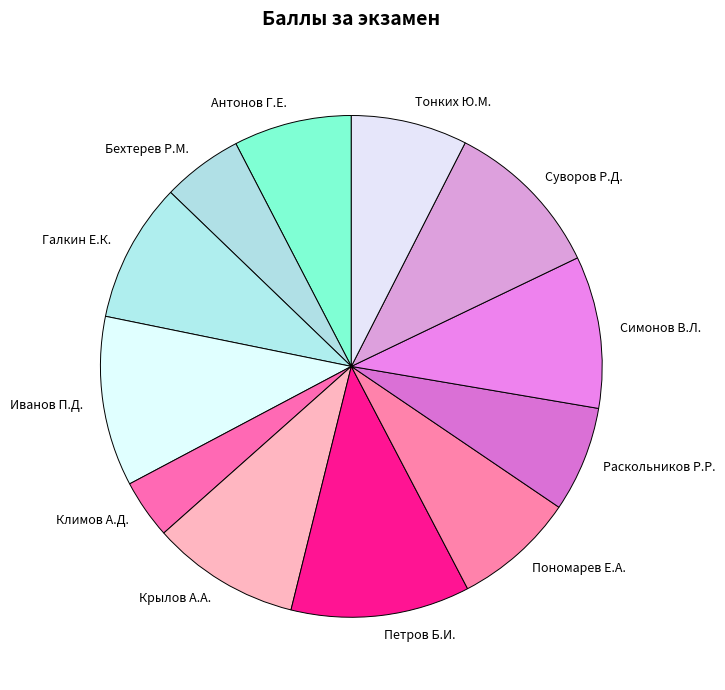

What is the smallest slice in the pie chart?

Климов А.Д.